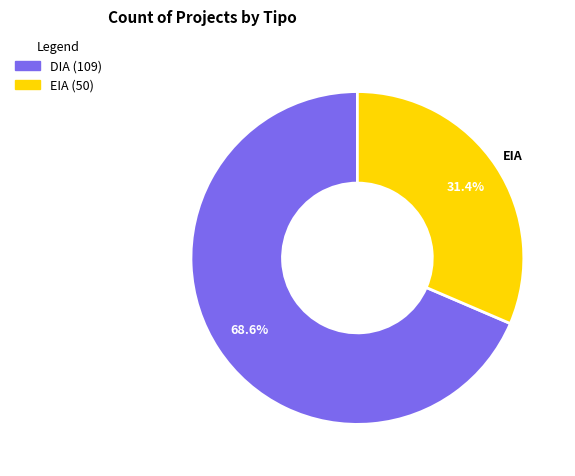

Does EIA account for over 50% of the chart?

No